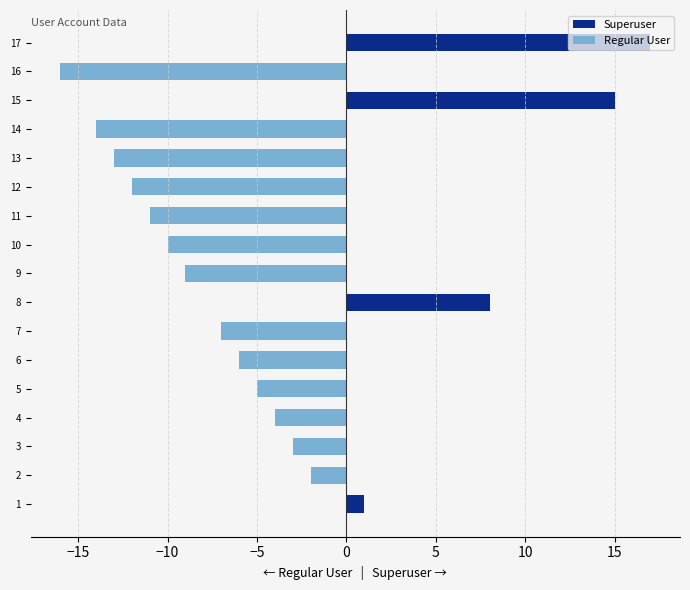

The value of Regular User at 9 is -12. True or false?

False